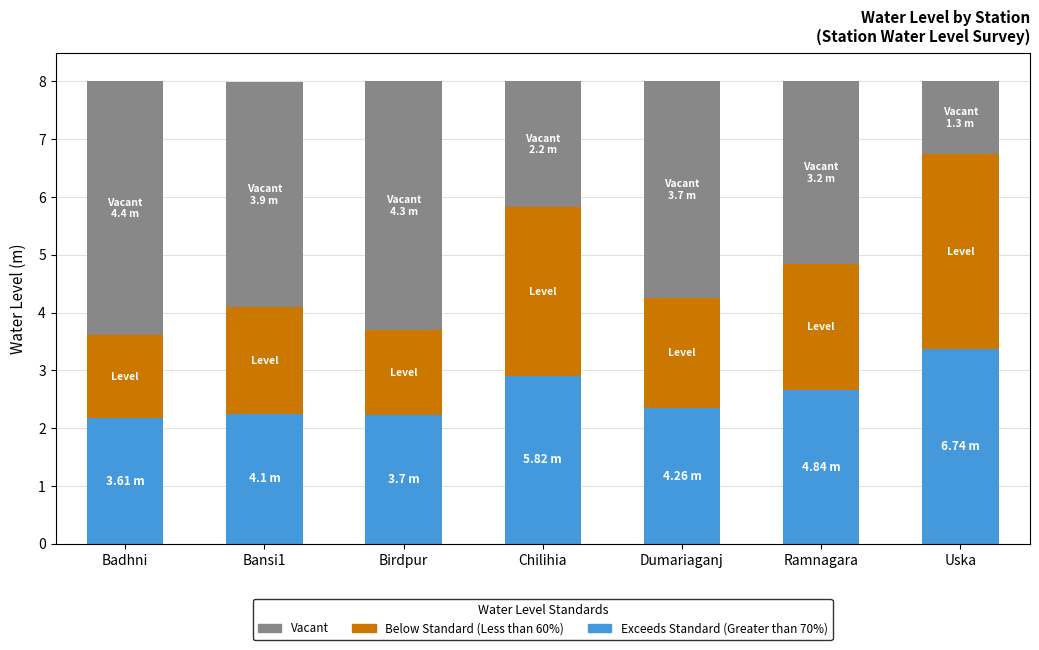

The Exceeds Standard (Greater than 70%) series shows 0.8 at Dumariaganj. True or false?

False